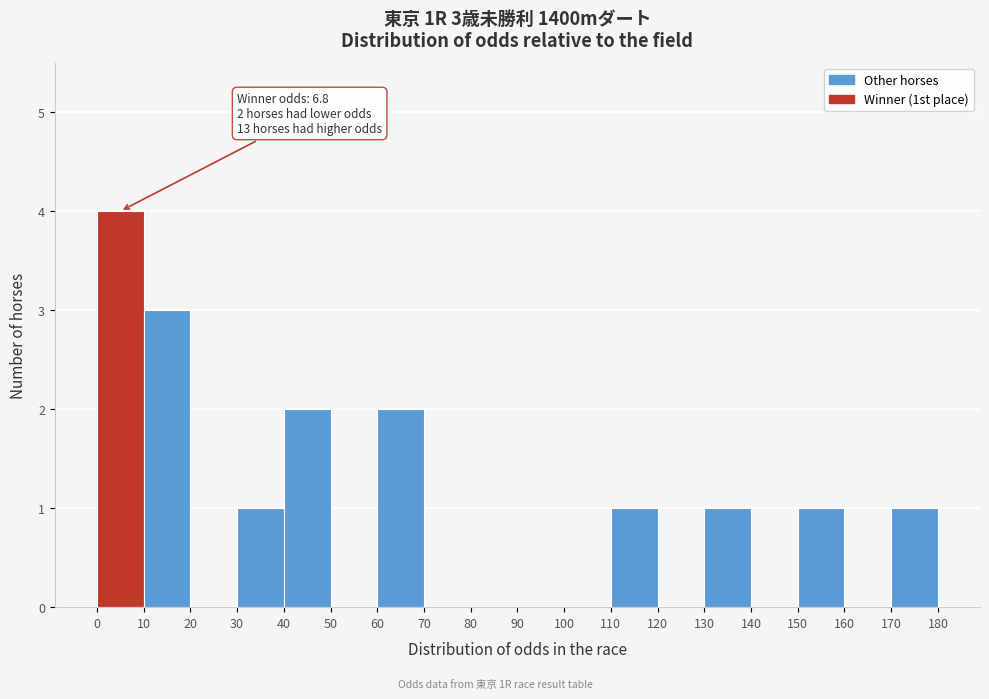

Which range on the x-axis has the tallest bar?

0 to 10